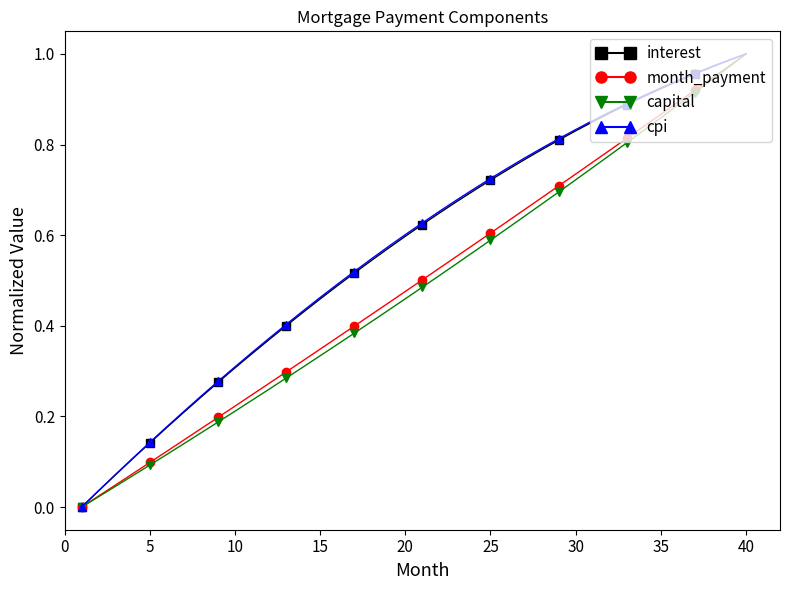

What is the sum of the cpi values at 10 and 15?

0.4